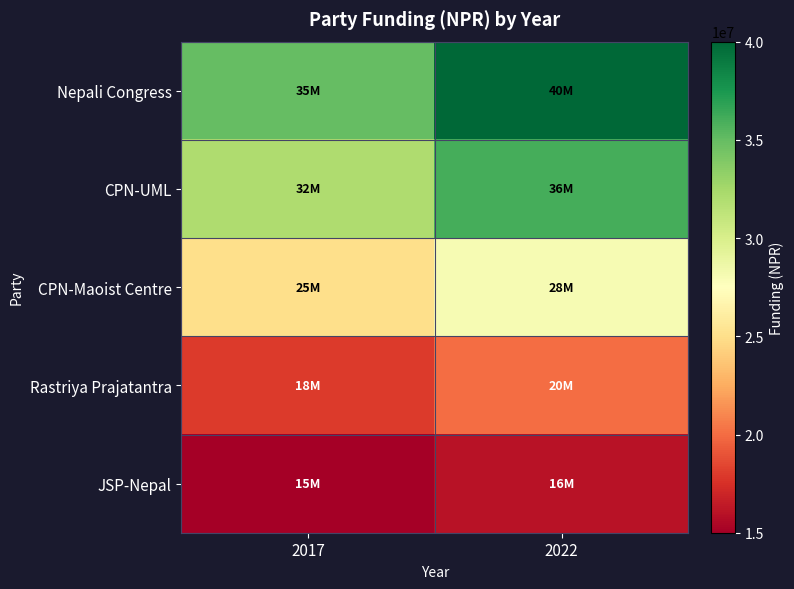

Count the number of categories in the chart.

2